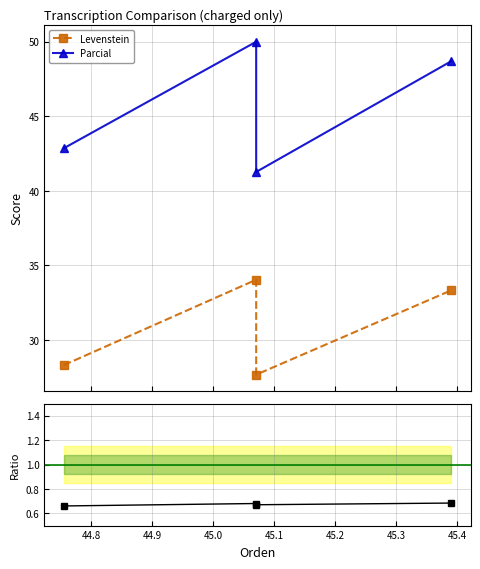

What position from the right is 44.8?

3